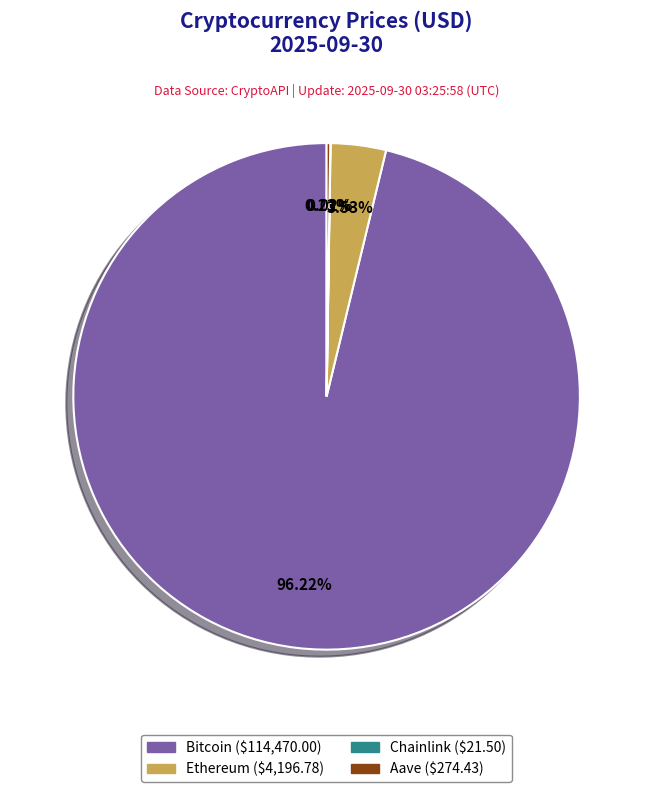

What is the largest slice in the pie chart?

Bitcoin